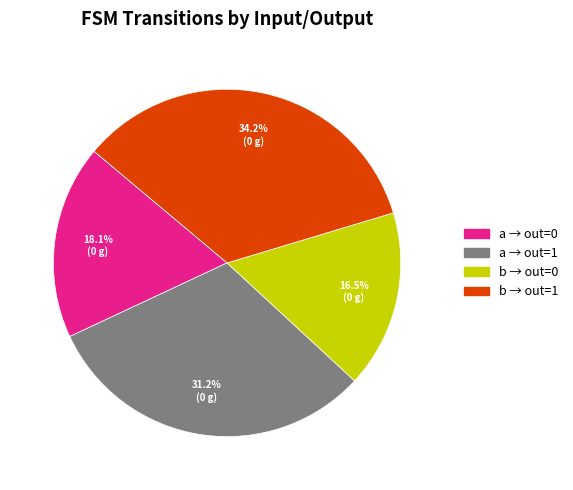

Count the number of slices in the pie.

4